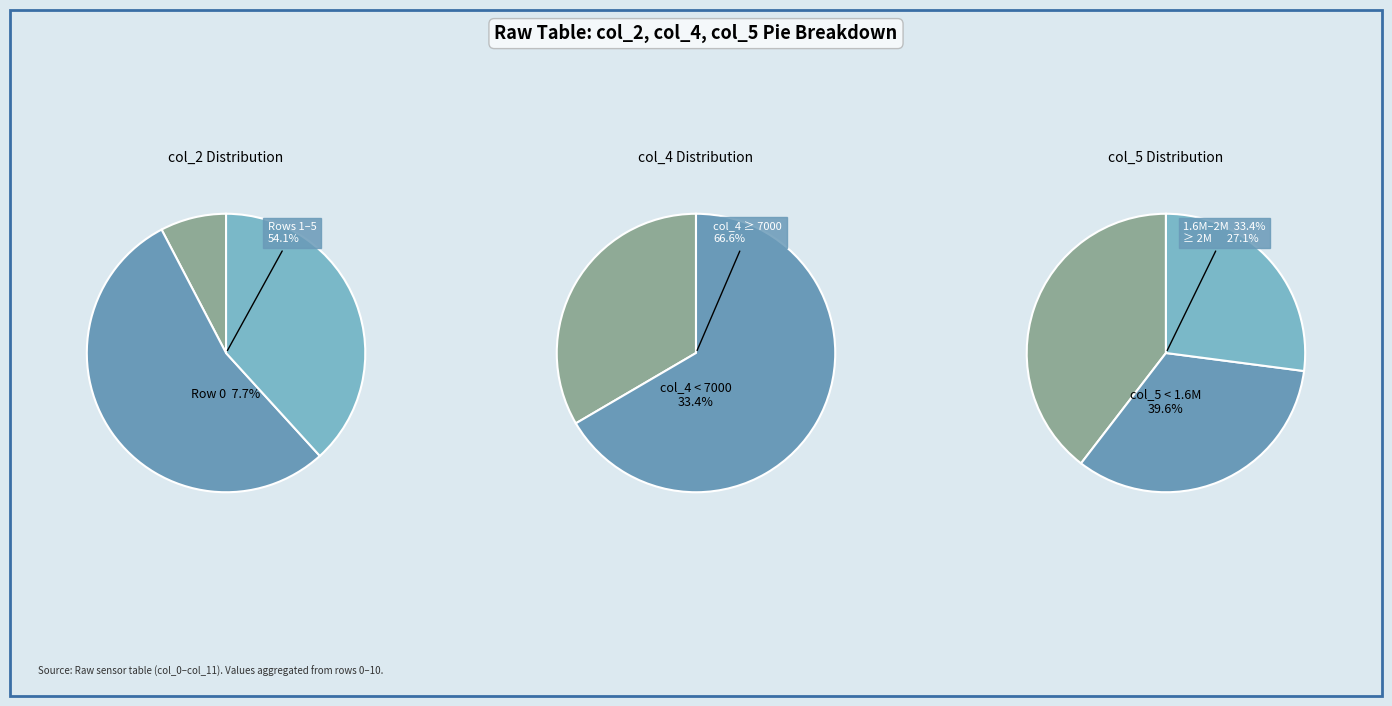

Is 2 the majority of the pie?

No